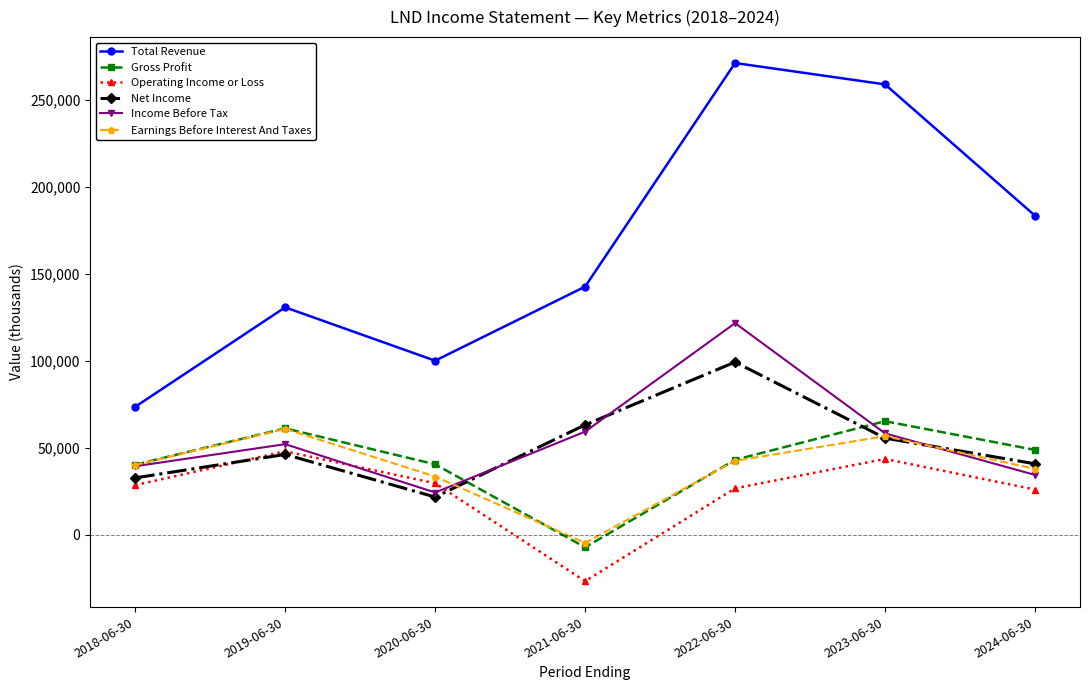

The Gross Profit series shows -7100 at 2021-06-30. True or false?

True